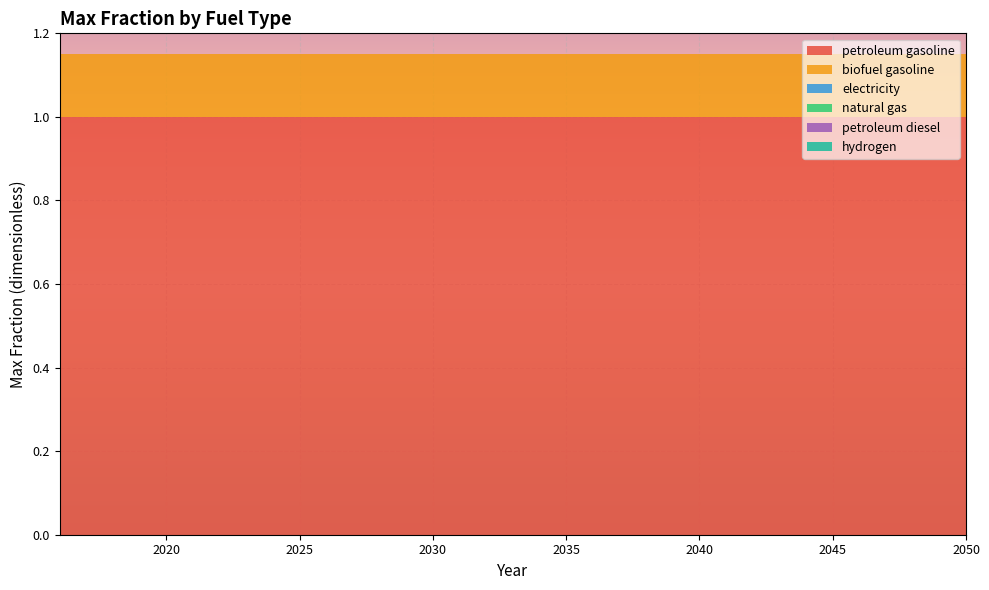

Reading left to right, what are all the values shown in this chart?

petroleum gasoline: 2016=1.0	2017=1.0	2018=1.0	2019=1.0	2020=1.0	2021=1.0	2022=1.0	2023=1.0	2024=1.0	2025=1.0	2026=1.0	2027=1.0	2028=1.0	2029=1.0	2030=1.0	2031=1.0	2032=1.0	2033=1.0	2034=1.0	2035=1.0	2036=1.0	2037=1.0	2038=1.0	2039=1.0	2040=1.0	2041=1.0	2042=1.0	2043=1.0	2044=1.0	2045=1.0	2046=1.0	2047=1.0	2048=1.0	2049=1.0	2050=1.0
biofuel gasoline: 2016=0.1	2017=0.1	2018=0.1	2019=0.1	2020=0.1	2021=0.1	2022=0.1	2023=0.1	2024=0.1	2025=0.1	2026=0.1	2027=0.1	2028=0.1	2029=0.1	2030=0.1	2031=0.1	2032=0.1	2033=0.1	2034=0.1	2035=0.1	2036=0.1	2037=0.1	2038=0.1	2039=0.1	2040=0.1	2041=0.1	2042=0.1	2043=0.1	2044=0.1	2045=0.1	2046=0.1	2047=0.1	2048=0.1	2049=0.1	2050=0.1
electricity: 2016=0.0	2017=0.0	2018=0.0	2019=0.0	2020=0.0	2021=0.0	2022=0.0	2023=0.0	2024=0.0	2025=0.0	2026=0.0	2027=0.0	2028=0.0	2029=0.0	2030=0.0	2031=0.0	2032=0.0	2033=0.0	2034=0.0	2035=0.0	2036=0.0	2037=0.0	2038=0.0	2039=0.0	2040=0.0	2041=0.0	2042=0.0	2043=0.0	2044=0.0	2045=0.0	2046=0.0	2047=0.0	2048=0.0	2049=0.0	2050=0.0
natural gas: 2016=0.0	2017=0.0	2018=0.0	2019=0.0	2020=0.0	2021=0.0	2022=0.0	2023=0.0	2024=0.0	2025=0.0	2026=0.0	2027=0.0	2028=0.0	2029=0.0	2030=0.0	2031=0.0	2032=0.0	2033=0.0	2034=0.0	2035=0.0	2036=0.0	2037=0.0	2038=0.0	2039=0.0	2040=0.0	2041=0.0	2042=0.0	2043=0.0	2044=0.0	2045=0.0	2046=0.0	2047=0.0	2048=0.0	2049=0.0	2050=0.0
petroleum diesel: 2016=0.0	2017=0.0	2018=0.0	2019=0.0	2020=0.0	2021=0.0	2022=0.0	2023=0.0	2024=0.0	2025=0.0	2026=0.0	2027=0.0	2028=0.0	2029=0.0	2030=0.0	2031=0.0	2032=0.0	2033=0.0	2034=0.0	2035=0.0	2036=0.0	2037=0.0	2038=0.0	2039=0.0	2040=0.0	2041=0.0	2042=0.0	2043=0.0	2044=0.0	2045=0.0	2046=0.0	2047=0.0	2048=0.0	2049=0.0	2050=0.0
hydrogen: 2016=0.0	2017=0.0	2018=0.0	2019=0.0	2020=0.0	2021=0.0	2022=0.0	2023=0.0	2024=0.0	2025=0.0	2026=0.0	2027=0.0	2028=0.0	2029=0.0	2030=0.0	2031=0.0	2032=0.0	2033=0.0	2034=0.0	2035=0.0	2036=0.0	2037=0.0	2038=0.0	2039=0.0	2040=0.0	2041=0.0	2042=0.0	2043=0.0	2044=0.0	2045=0.0	2046=0.0	2047=0.0	2048=0.0	2049=0.0	2050=0.0